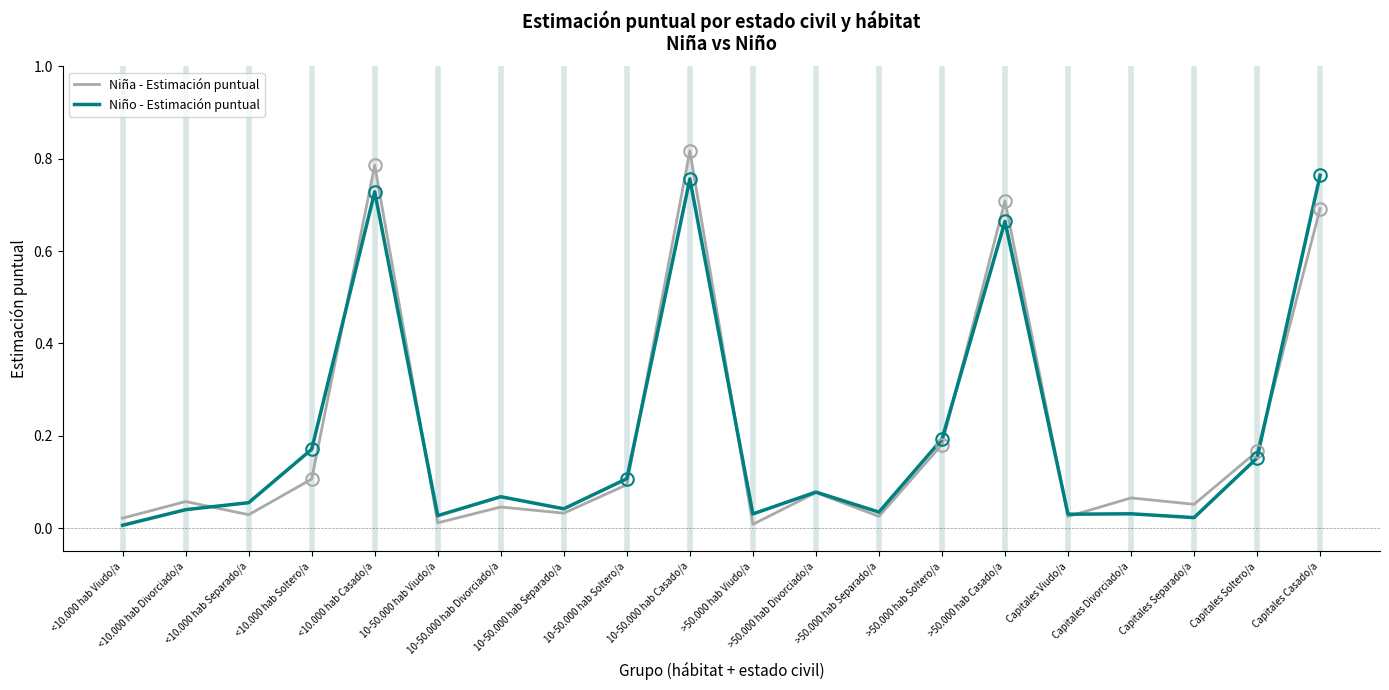

Is it true that Niño - Estimación puntual equals 0.1 at <10.000 hab Divorciado/a?

False